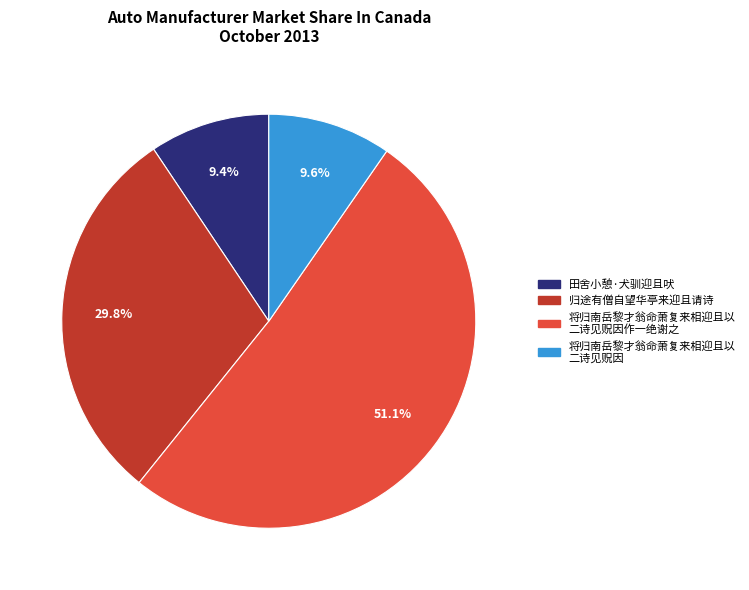

How many slices are in this pie chart?

4